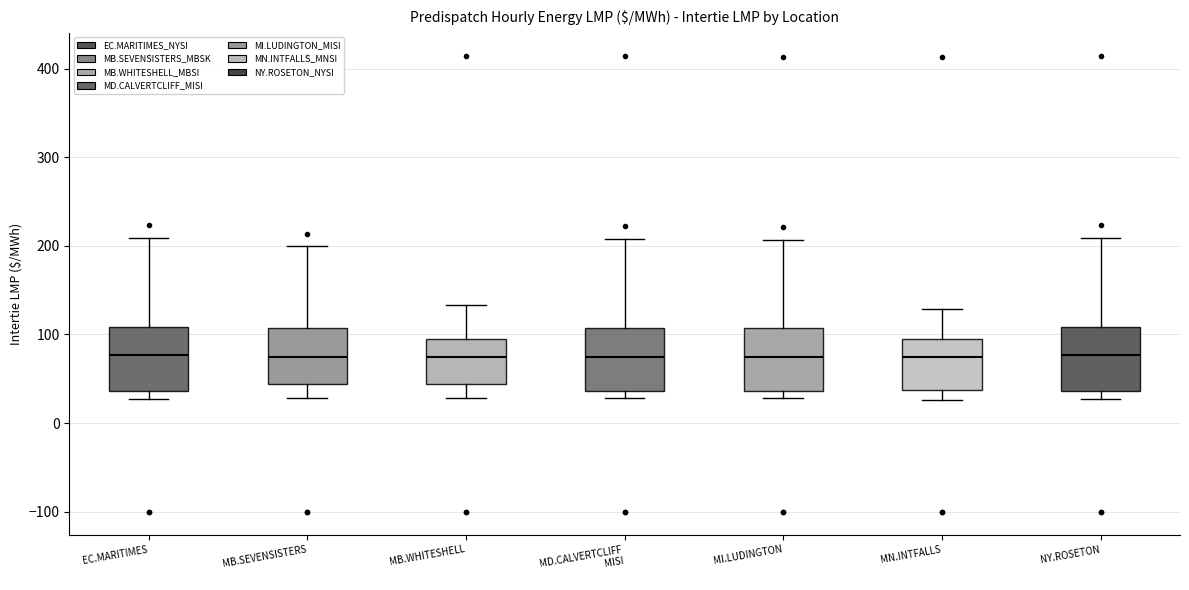

Where does the median line of the box for NY.ROSETON sit on the y-axis? The values are not printed on the chart, so give them approximately, as read against the axis.

80